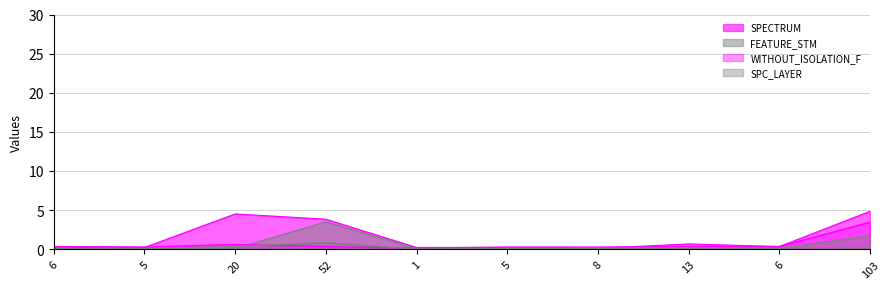

What is the difference between the maximum and minimum values in the FEATURE_STM series?

3.4